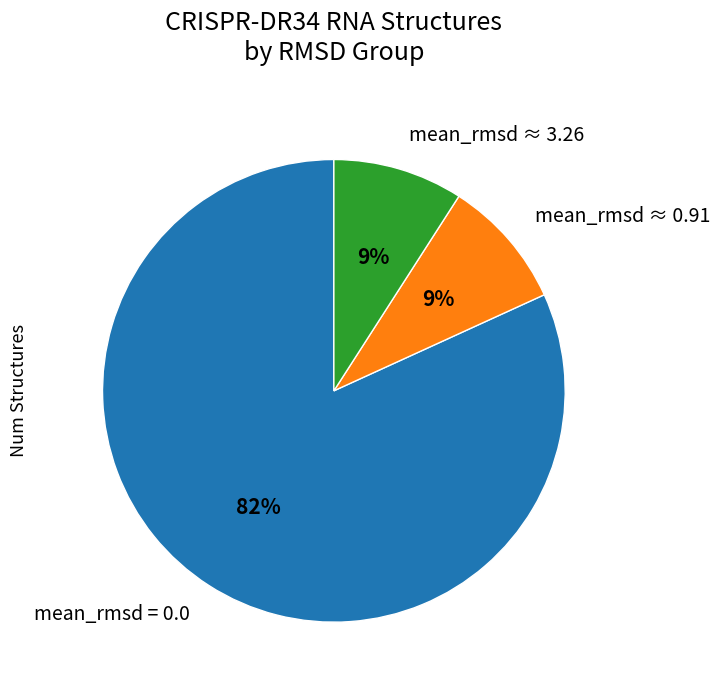

What is the ratio of the value at mean_rmsd ≈ 3.26 to the value at mean_rmsd ≈ 0.91?

1.0